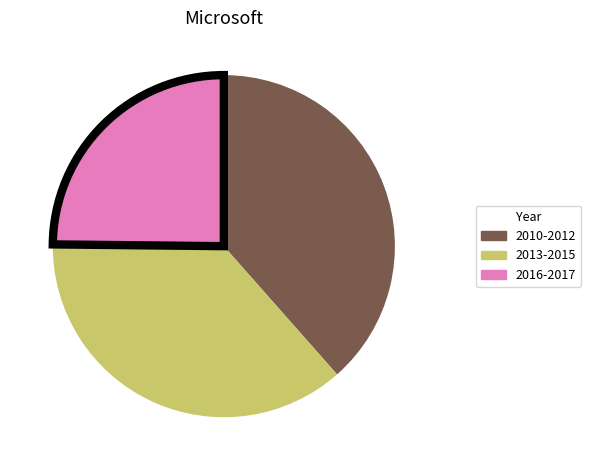

Combined, do 2016-2017 and 2010-2012 account for over 50%?

Yes